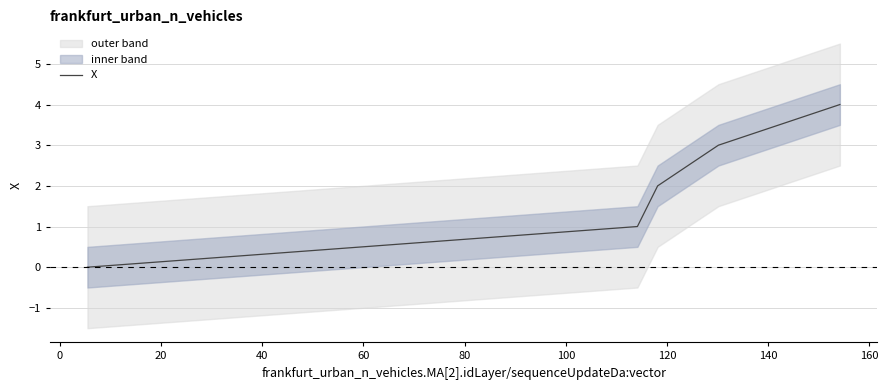

What is the sum of all values?

10